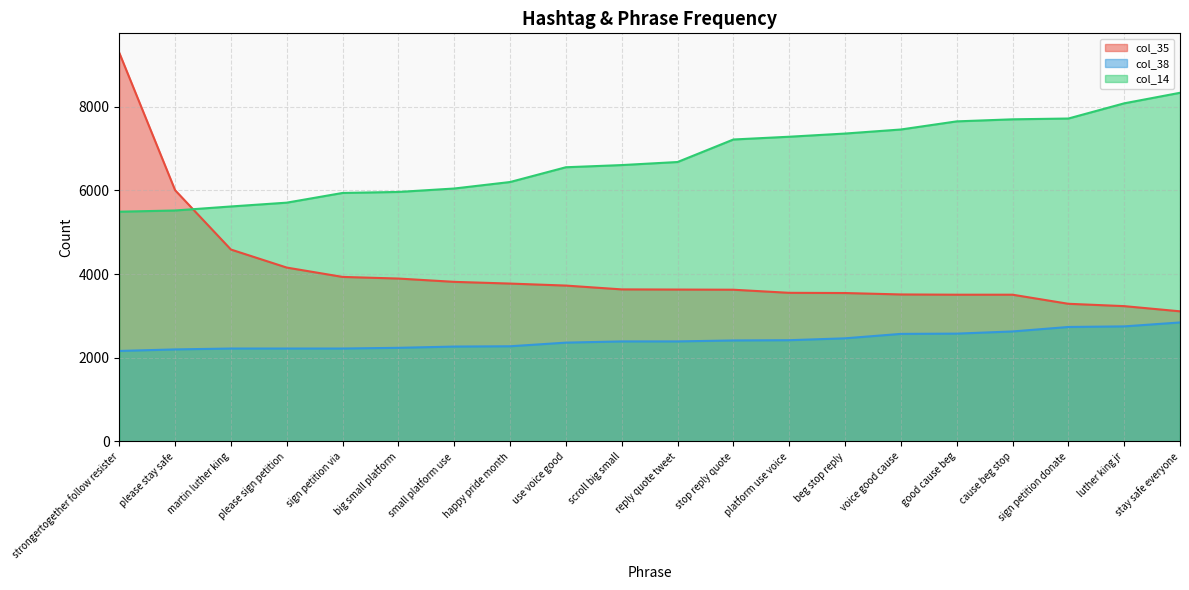

List the series in order of their overall mean, lowest first.

col_38, col_35, col_14